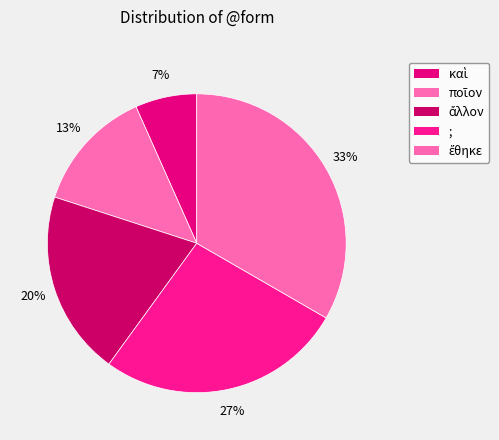

Between ἔθηκε and ποῖον, which is larger?

ἔθηκε